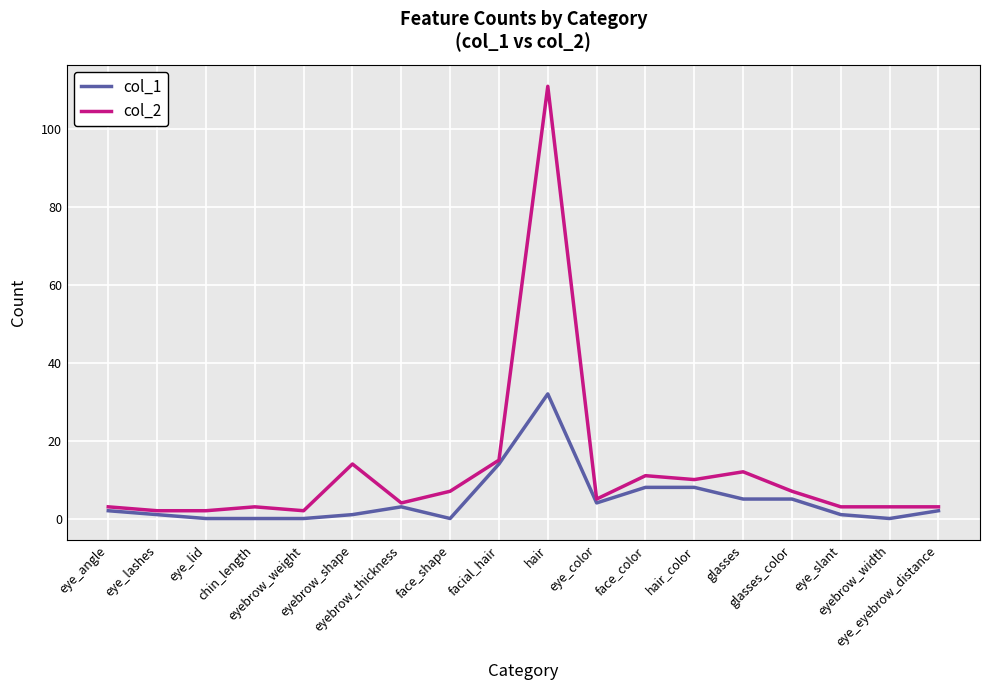

What is the average value of the col_2 series?

12